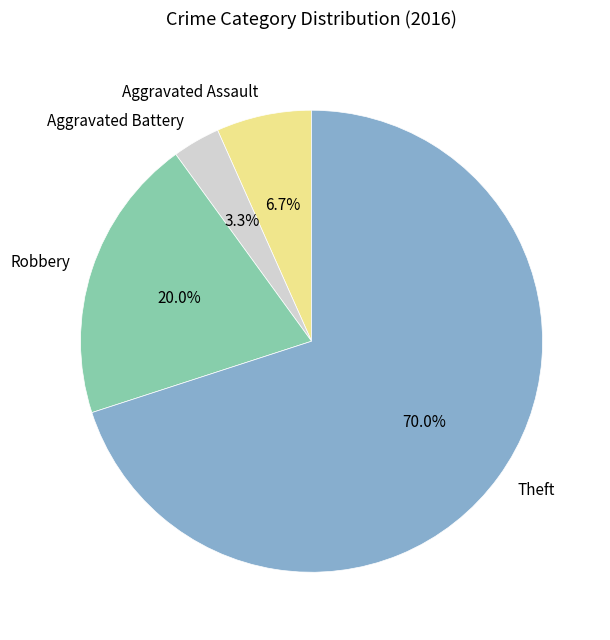

Is it true that Aggravated Battery is 3% of the pie?

True